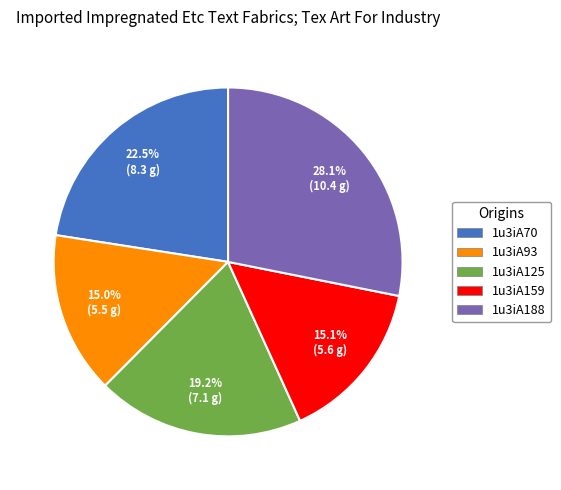

Is there any slice that represents more than half of the pie?

No